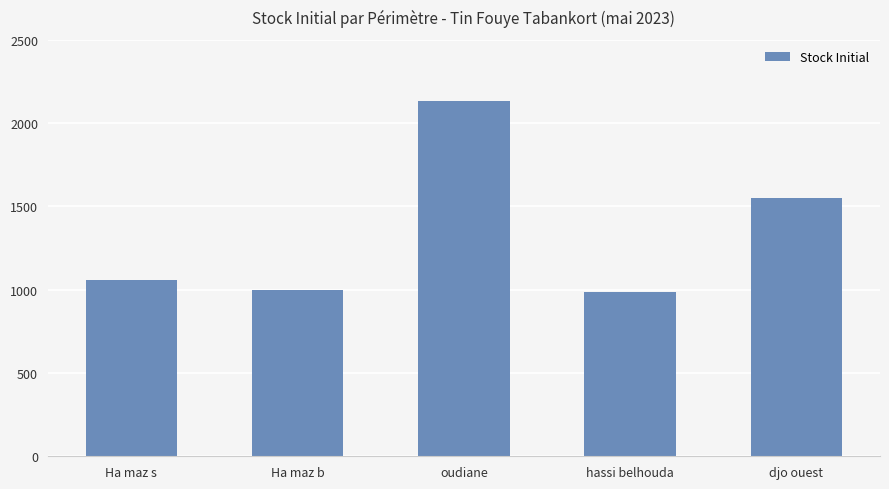

What is the label of the 5th bar from the left?

djo ouest